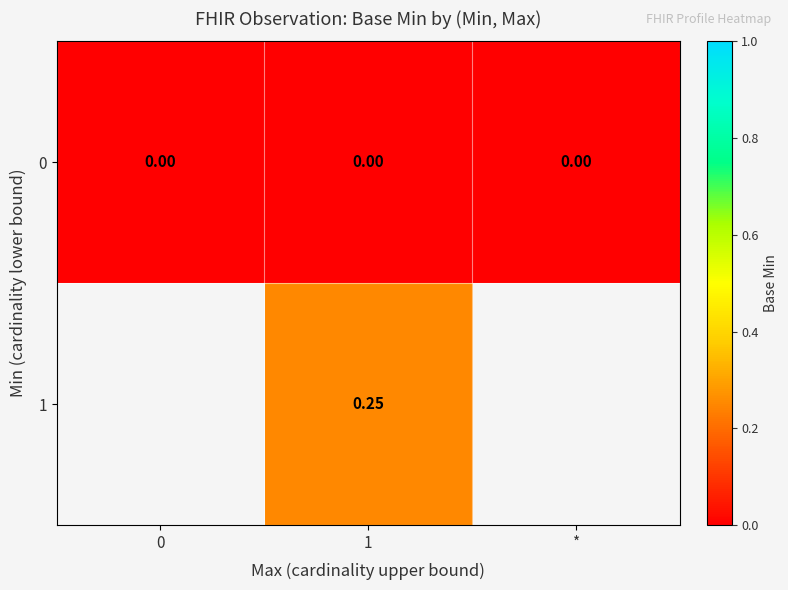

At which category is the sum across all series the highest?

1